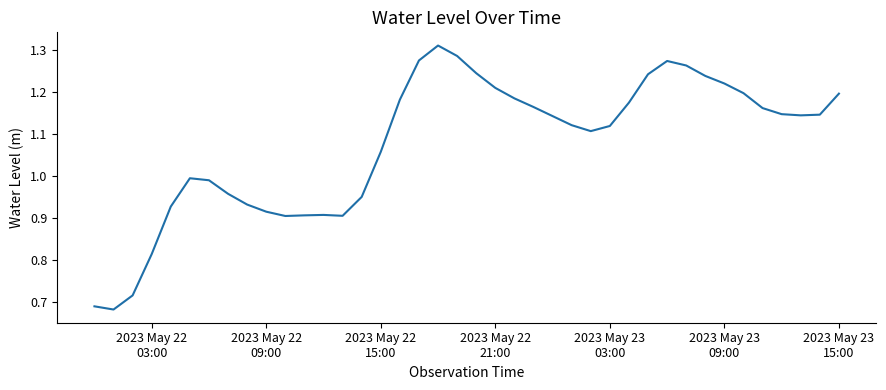

What is the difference between the maximum and minimum values?

0.6